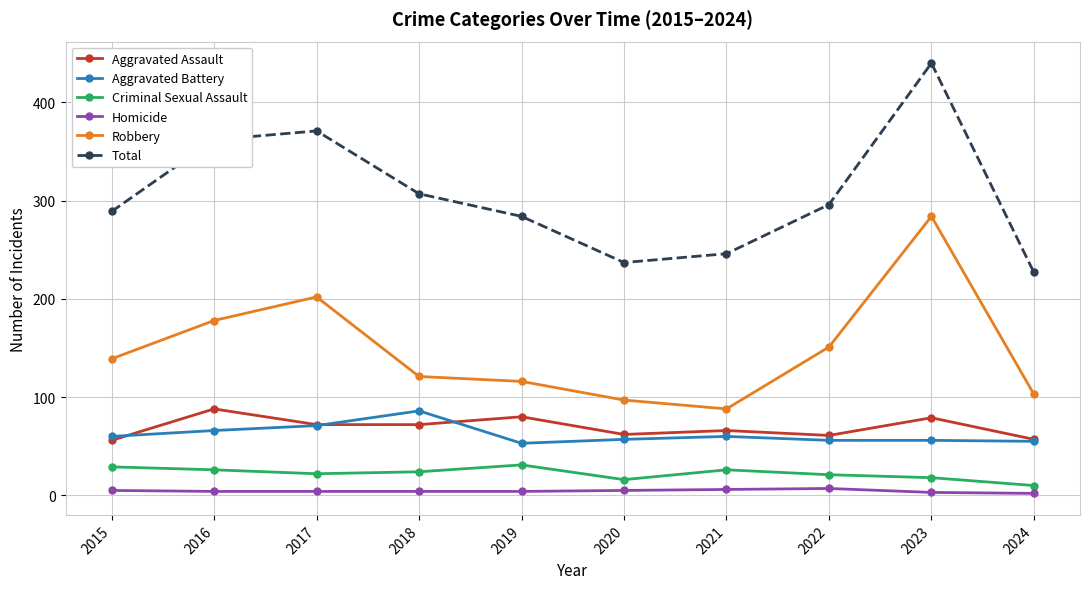

Count the number of data series in this chart.

6